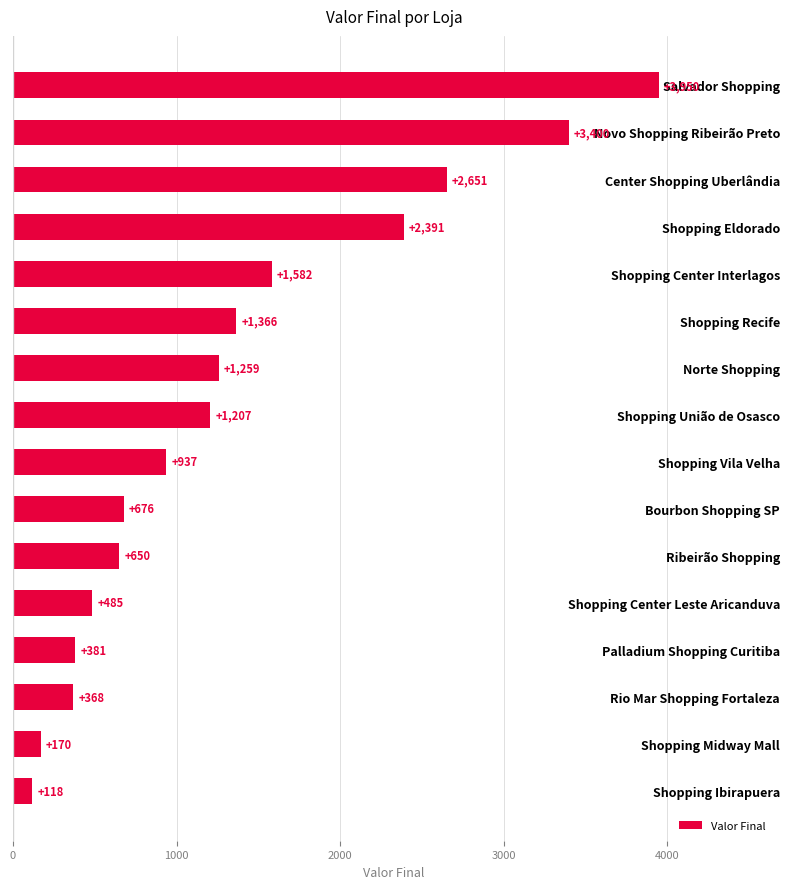

List the labels in order of value, smallest first.

Shopping Ibirapuera, Shopping Midway Mall, Rio Mar Shopping Fortaleza, Palladium Shopping Curitiba, Shopping Center Leste Aricanduva, Ribeirão Shopping, Bourbon Shopping SP, Shopping Vila Velha, Shopping União de Osasco, Norte Shopping, Shopping Recife, Shopping Center Interlagos, Shopping Eldorado, Center Shopping Uberlândia, Novo Shopping Ribeirão Preto, Salvador Shopping